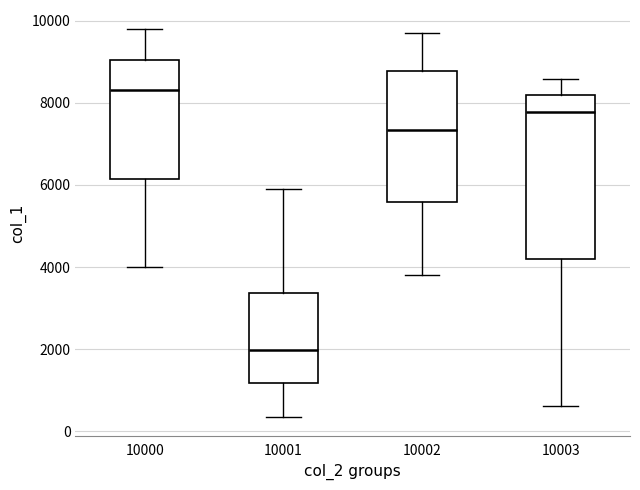

Reading left to right, transcribe this box plot: for each box, give where its median line is, the range the box spans, and where its two whiskers end, as read against the y-axis. The values are not printed on the chart, so give them approximately, as read against the axis.

10000: median 8400, box 6200 to 9000, whiskers 4000 to 9800
10001: median 2000, box 1200 to 3400, whiskers 400 to 6000
10002: median 7400, box 5600 to 8800, whiskers 3800 to 9600
10003: median 7800, box 4200 to 8200, whiskers 600 to 8600